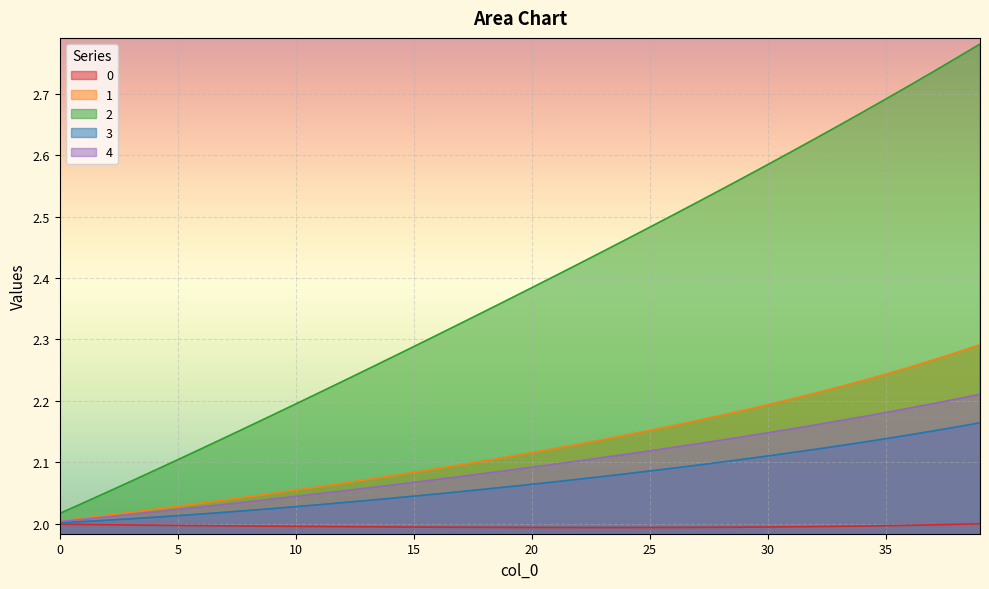

In 0, how many points are lower than both neighbors (excluding endpoints)?

1